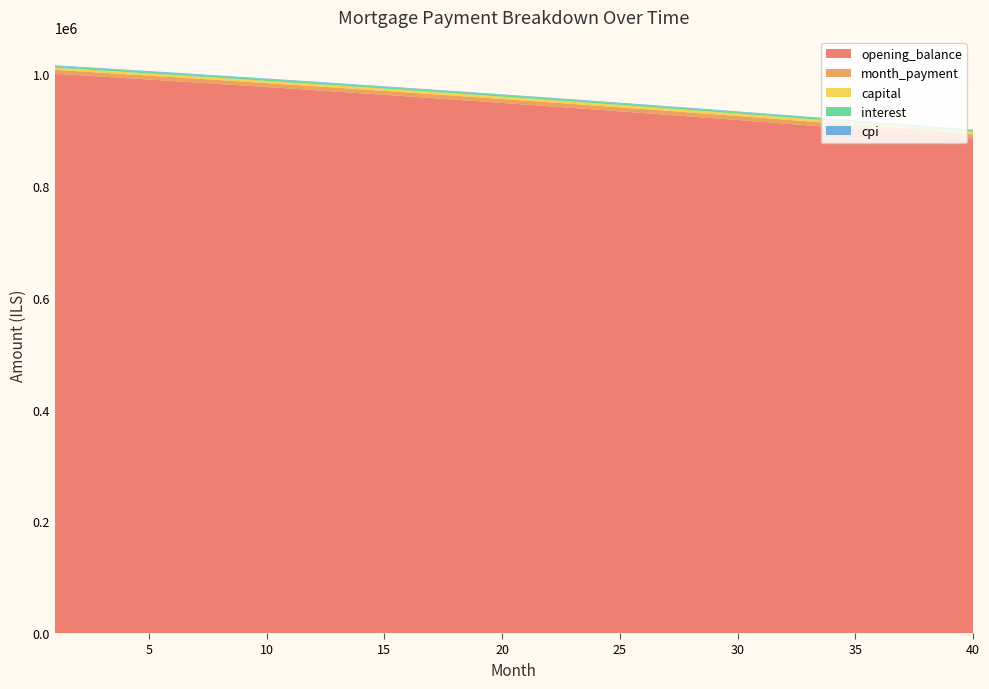

Reading right to left, extract all data points from this chart.

opening_balance: 40=885433.9	39=888831.1	38=892204.5	37=895554.1	36=898880.0	35=902182.5	34=905461.5	33=908717.2	32=911949.7	31=915159.2	30=918345.7	29=921509.3	28=924650.2	27=927768.5	26=930864.2	25=933937.6	24=936988.6	23=940017.4	22=943024.2	21=946009.0	20=948971.9	19=951913.0	18=954832.5	17=957730.4	16=960606.9	15=963462.0	14=966295.9	13=969108.6	12=971900.4	11=974671.1	10=977421.1	9=980150.3	8=982858.9	7=985547.0	6=988214.6	5=990862.0	4=993489.1	3=996096.0	2=998683.0	1=1001250.0
month_payment: 40=7289.3	39=7280.2	38=7271.1	37=7262.1	36=7253.0	35=7243.9	34=7234.9	33=7225.9	32=7216.9	31=7207.8	30=7198.8	29=7189.9	28=7180.9	27=7171.9	26=7163.0	25=7154.0	24=7145.1	23=7136.2	22=7127.3	21=7118.4	20=7109.5	19=7100.6	18=7091.7	17=7082.9	16=7074.0	15=7065.2	14=7056.4	13=7047.6	12=7038.8	11=7030.0	10=7021.2	9=7012.4	8=7003.7	7=6994.9	6=6986.2	5=6977.5	4=6968.8	3=6960.1	2=6951.4	1=6942.7
capital: 40=4522.4	39=4502.6	38=4483.0	37=4463.5	36=4444.0	35=4424.6	34=4405.3	33=4386.1	32=4367.0	31=4348.0	30=4329.0	29=4310.1	28=4291.3	27=4272.6	26=4254.0	25=4235.5	24=4217.0	23=4198.6	22=4180.3	21=4162.1	20=4143.9	19=4125.9	18=4107.9	17=4090.0	16=4072.1	15=4054.4	14=4036.7	13=4019.1	12=4001.6	11=3984.1	10=3966.8	9=3949.5	8=3932.3	7=3915.1	6=3898.0	5=3881.1	4=3864.1	3=3847.3	2=3830.5	1=3813.8
interest: 40=2767.0	39=2777.6	38=2788.1	37=2798.6	36=2809.0	35=2819.3	34=2829.6	33=2839.7	32=2849.8	31=2859.9	30=2869.8	29=2879.7	28=2889.5	27=2899.3	26=2909.0	25=2918.6	24=2928.1	23=2937.6	22=2947.0	21=2956.3	20=2965.5	19=2974.7	18=2983.9	17=2992.9	16=3001.9	15=3010.8	14=3019.7	13=3028.5	12=3037.2	11=3045.8	10=3054.4	9=3063.0	8=3071.4	7=3079.8	6=3088.2	5=3096.4	4=3104.7	3=3112.8	2=3120.9	1=3128.9
cpi: 40=1101.1	39=1105.4	38=1109.7	37=1113.9	36=1118.0	35=1122.2	34=1126.3	33=1130.4	32=1134.5	31=1138.5	30=1142.5	29=1146.5	28=1150.4	27=1154.4	26=1158.3	25=1162.1	24=1166.0	23=1169.8	22=1173.6	21=1177.3	20=1181.0	19=1184.7	18=1188.4	17=1192.1	16=1195.7	15=1199.3	14=1202.8	13=1206.4	12=1209.9	11=1213.4	10=1216.8	9=1220.3	8=1223.7	7=1227.0	6=1230.4	5=1233.7	4=1237.0	3=1240.3	2=1243.6	1=1246.8